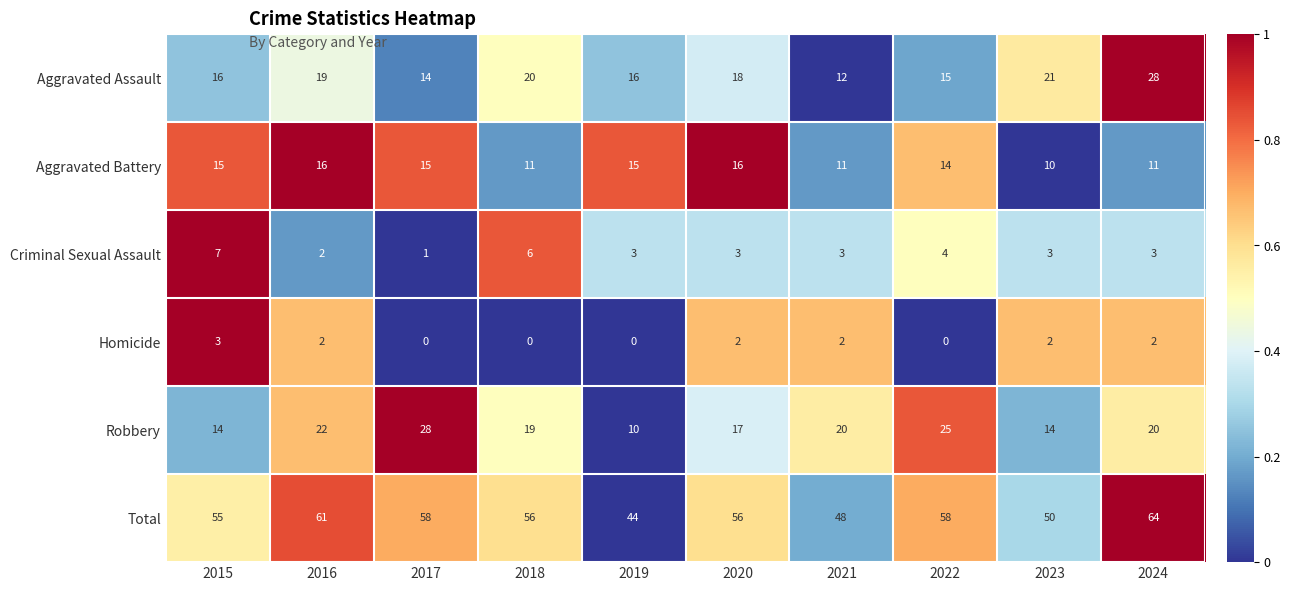

Where is Aggravated Assault nearest to the value 20?

2018